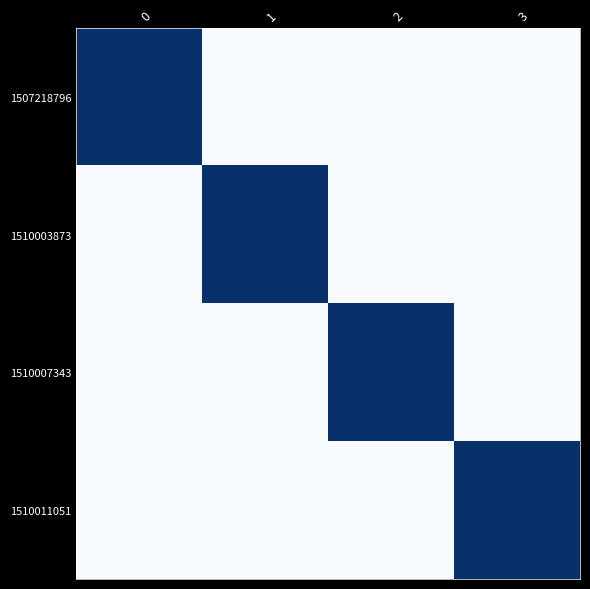

Count the number of categories in the chart.

4